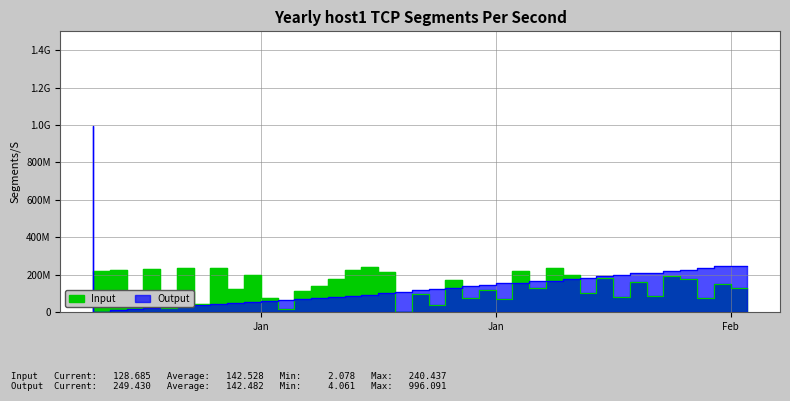

What position from the right is 2022-01-04?

37